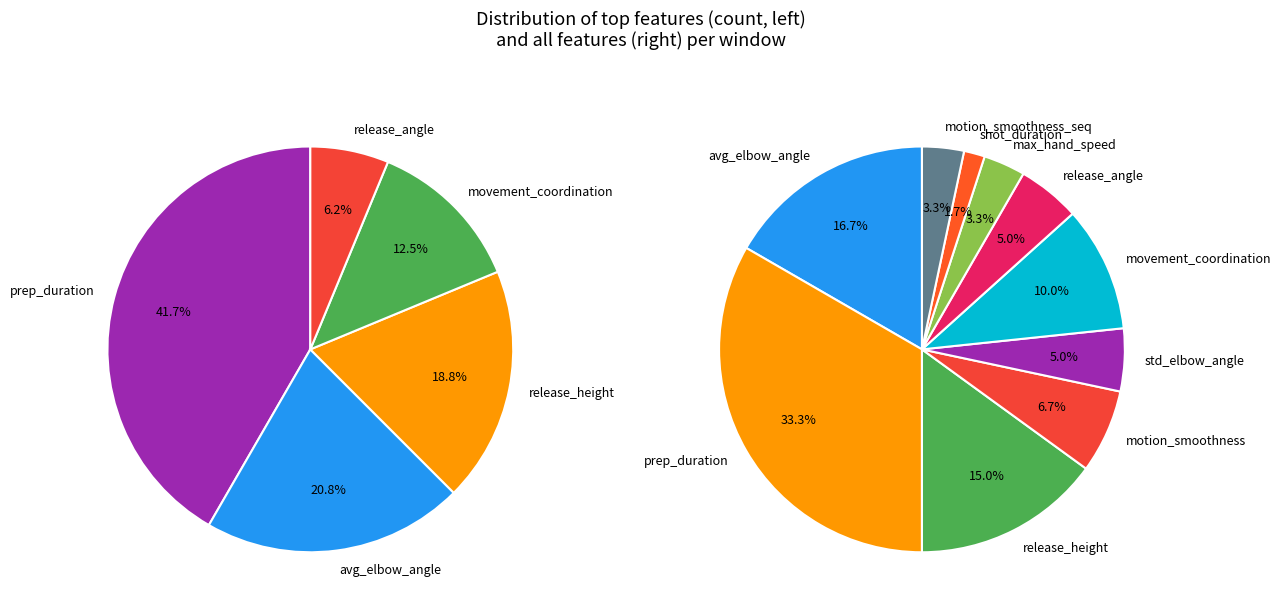

Count the number of slices in the pie.

10